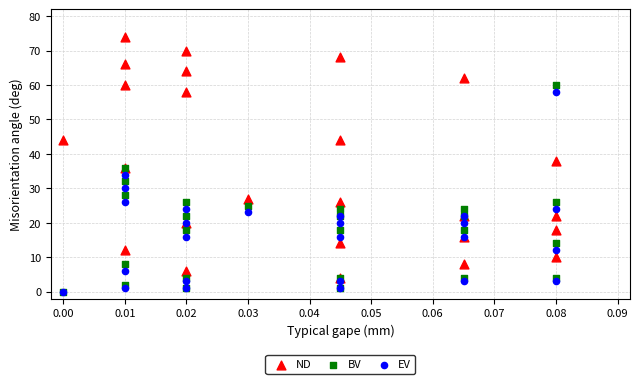

In the ND series, what Y value is closest to 39?

38